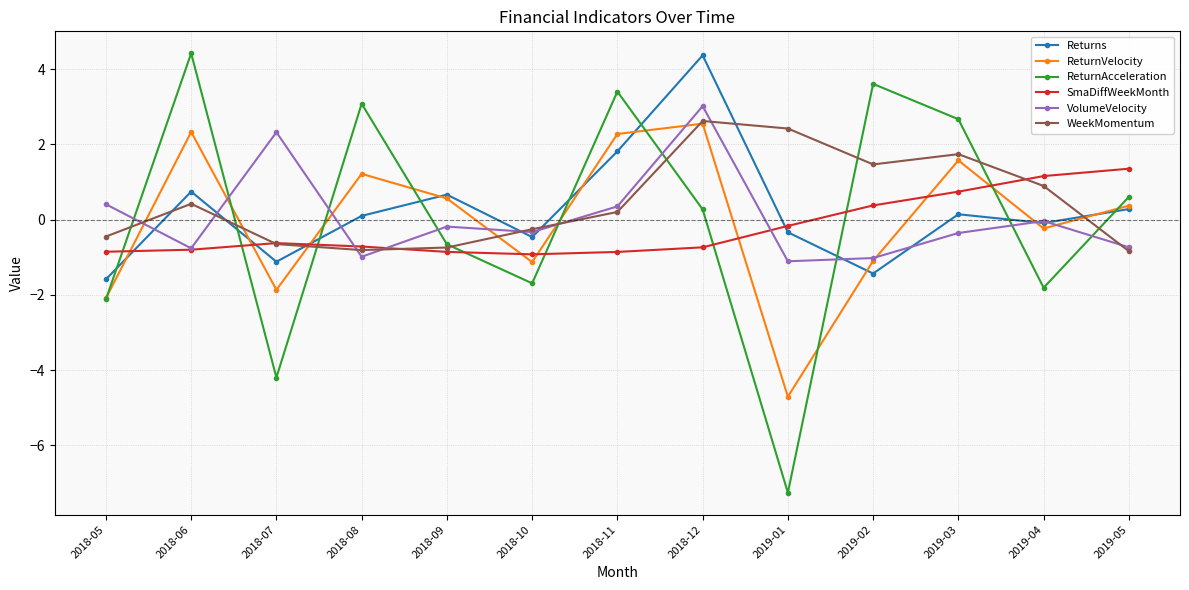

What position from the right is 2019-01?

5